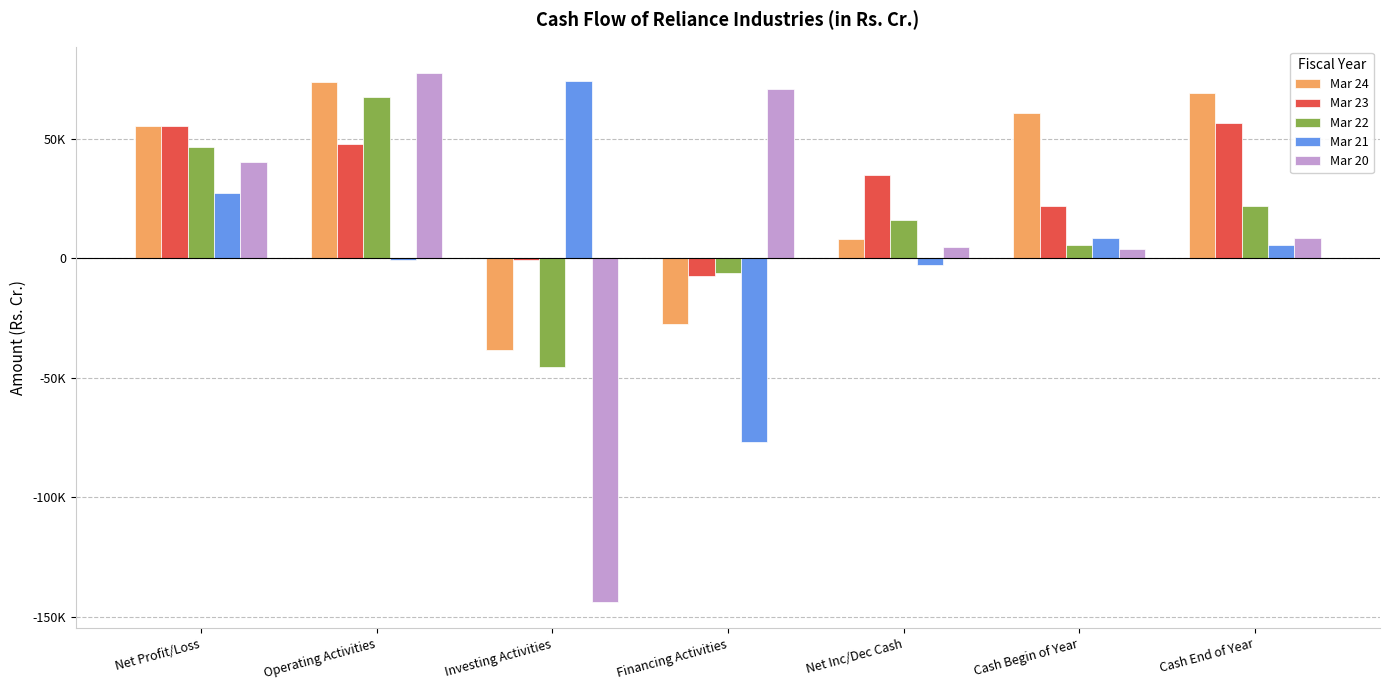

Where is Mar 21 nearest to the value -1200?

Operating Activities